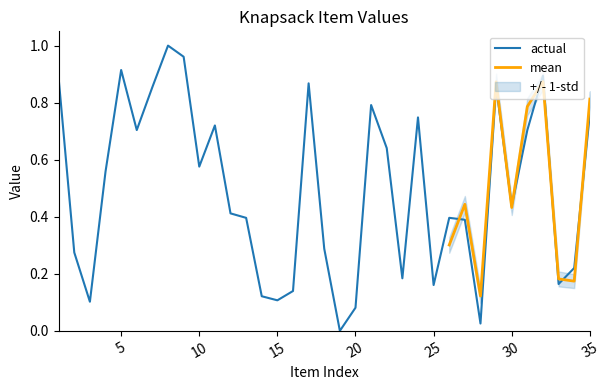

Reading left to right, extract all data points from this chart.

0.9	0.3	0.1	0.6	0.9	0.7	0.9	1.0	1.0	0.6	0.7	0.4	0.4	0.1	0.1	0.1	0.9	0.3	0.0	0.1	0.8	0.6	0.2	0.7	0.2	0.4	0.4	0.0	0.9	0.4	0.7	0.9	0.2	0.2	0.8